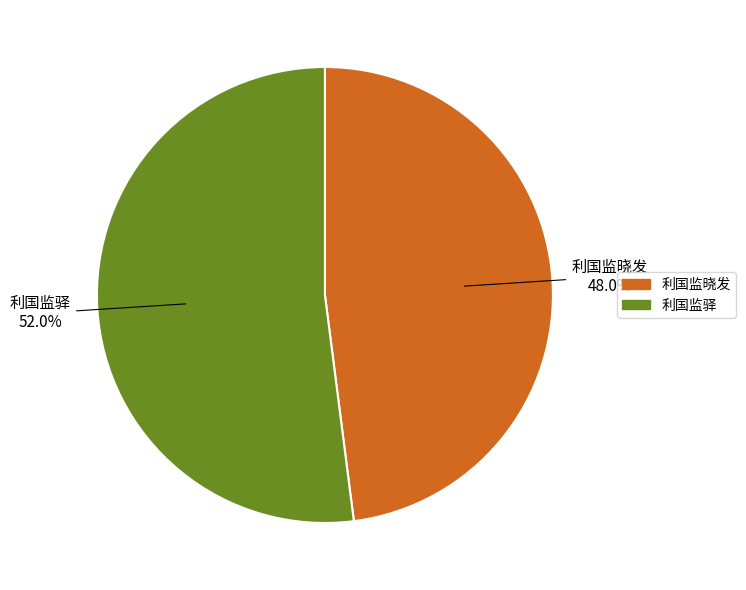

What percentage is the 利国监晓发 slice, to the nearest percent?

48%